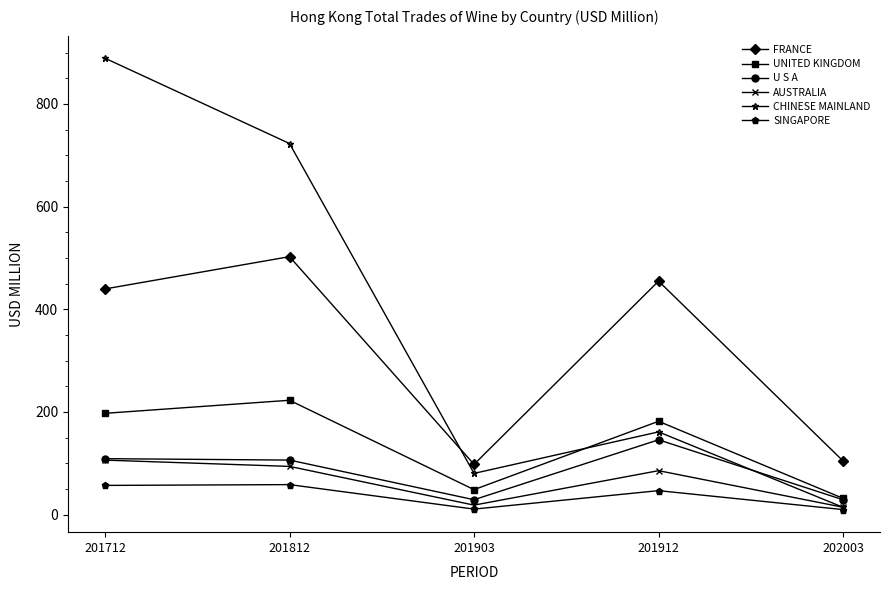

List the series in order of their peak value, highest first.

CHINESE MAINLAND, FRANCE, UNITED KINGDOM, U S A, AUSTRALIA, SINGAPORE